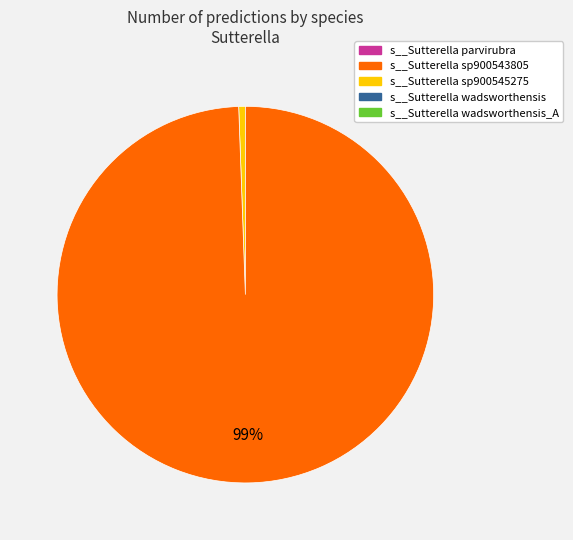

To the nearest percent, what is the average slice percentage?

50%